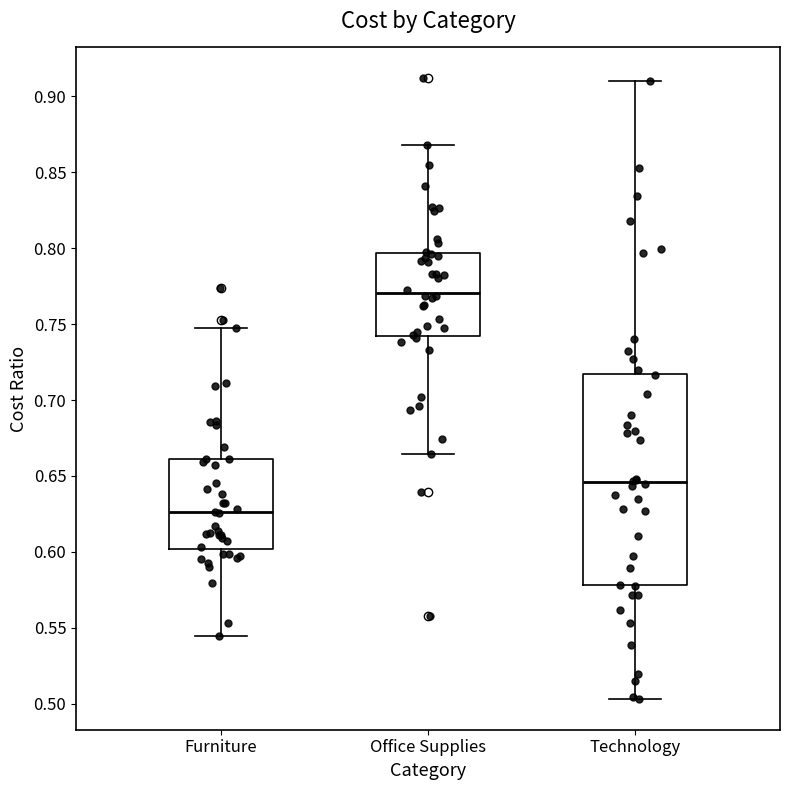

Comparing the boxes themselves (not the whiskers), which one is the tallest?

Technology